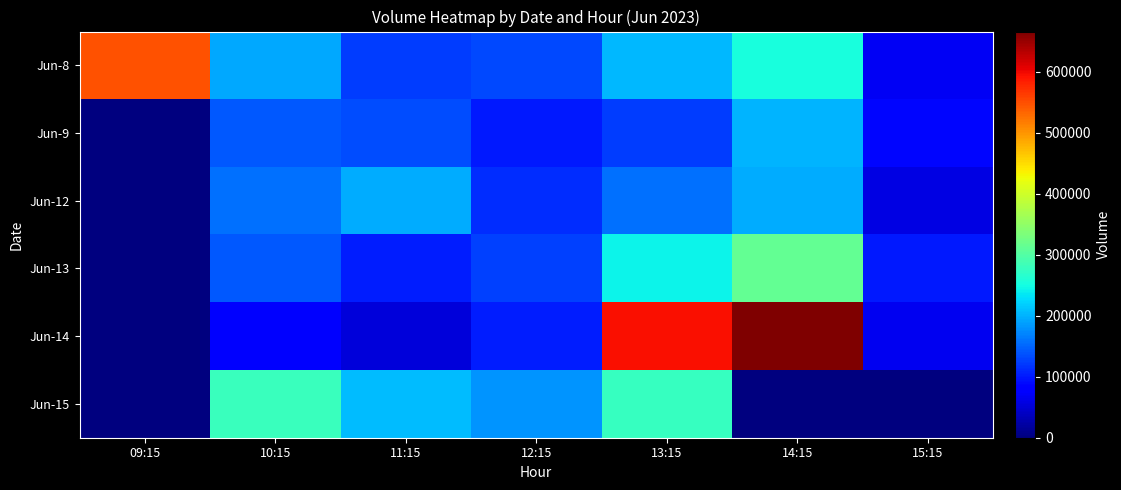

Which series has the largest total across all categories?

Jun-14